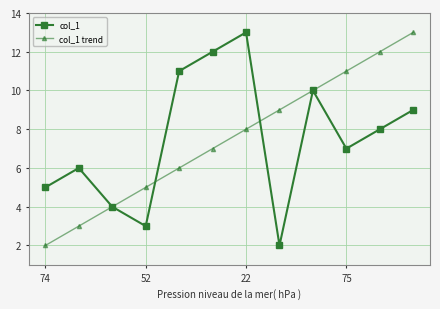

What is the value of the col_1 trend point at the 7th from the left?

8.0